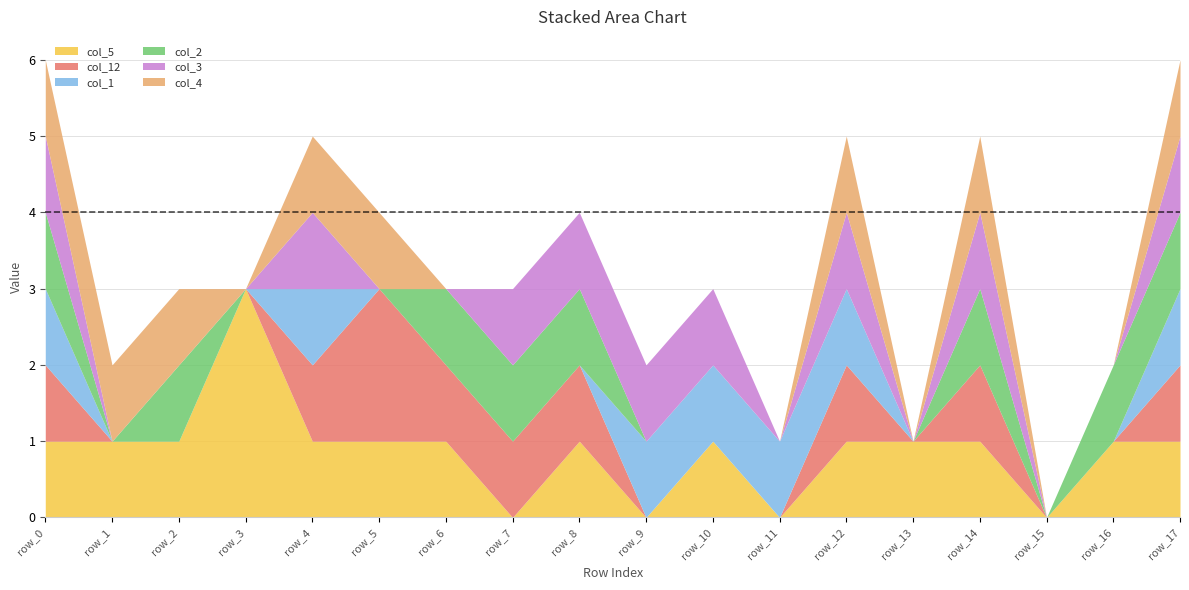

Does the chart have visible grid lines?

Yes